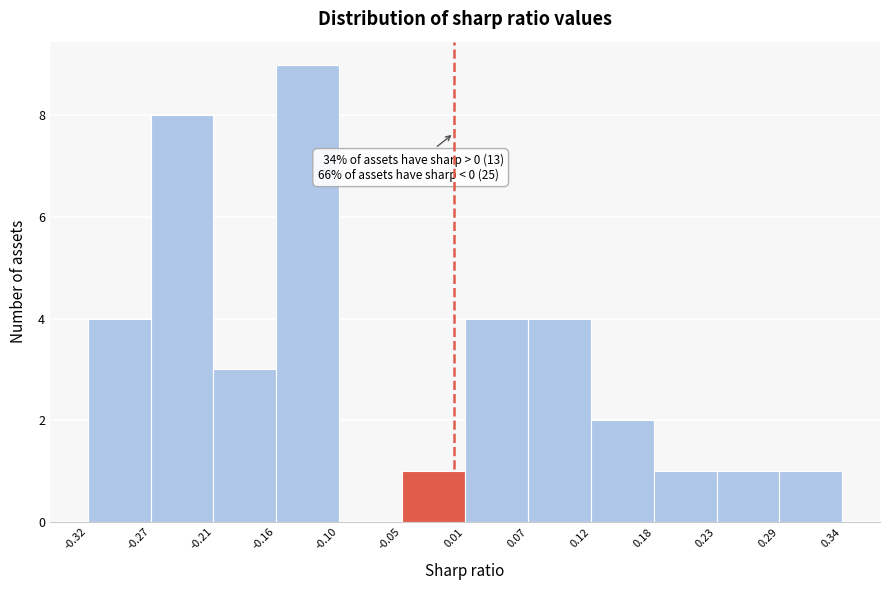

Which range on the x-axis has the tallest bar?

-0.16 to -0.10